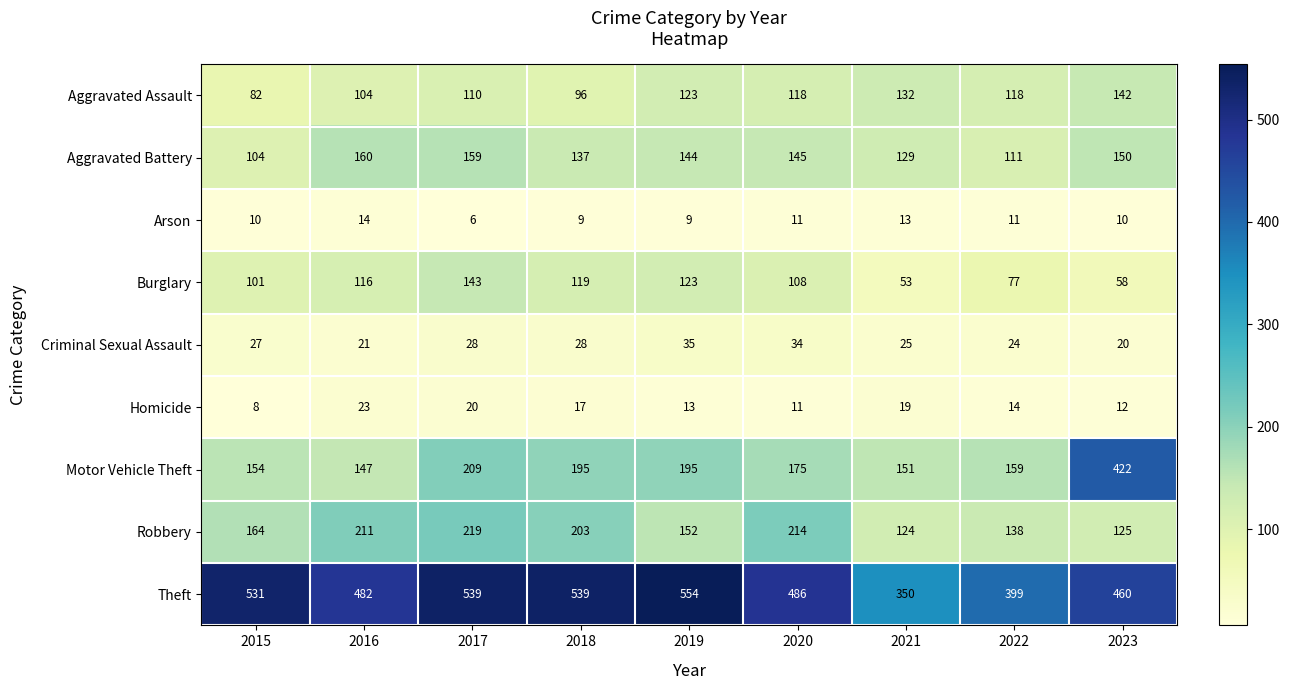

What is the spread (max minus min) of values at 2022?

388